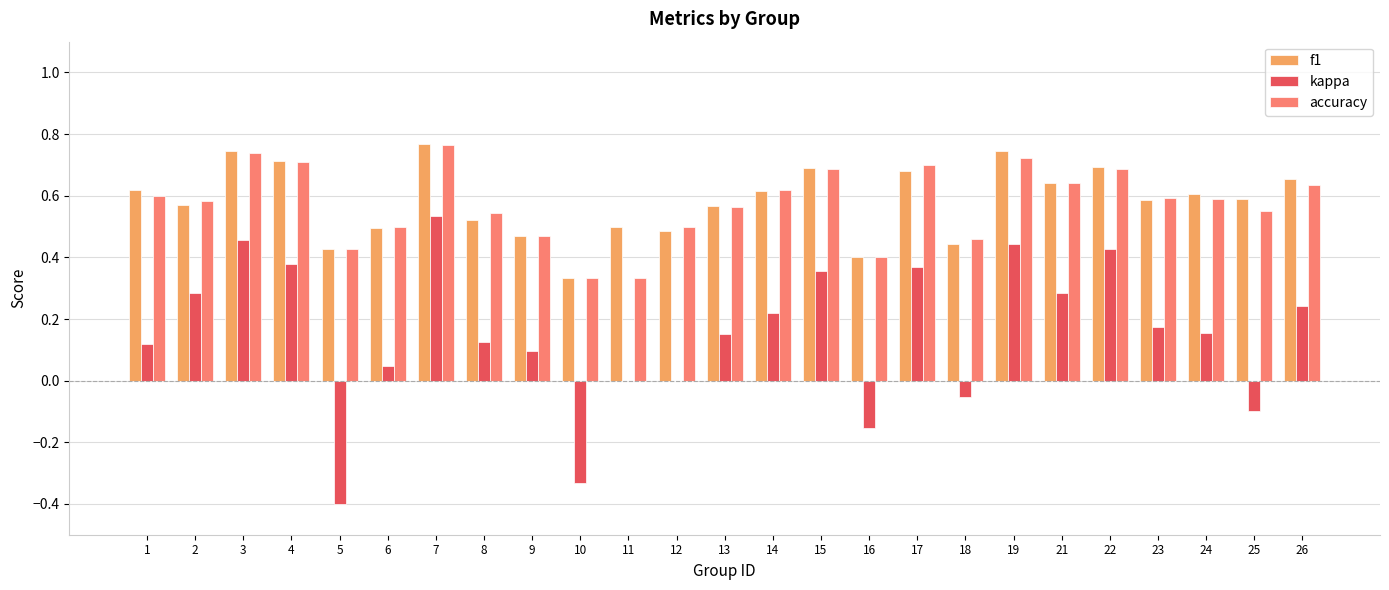

At which category is the sum across all series the highest?

7